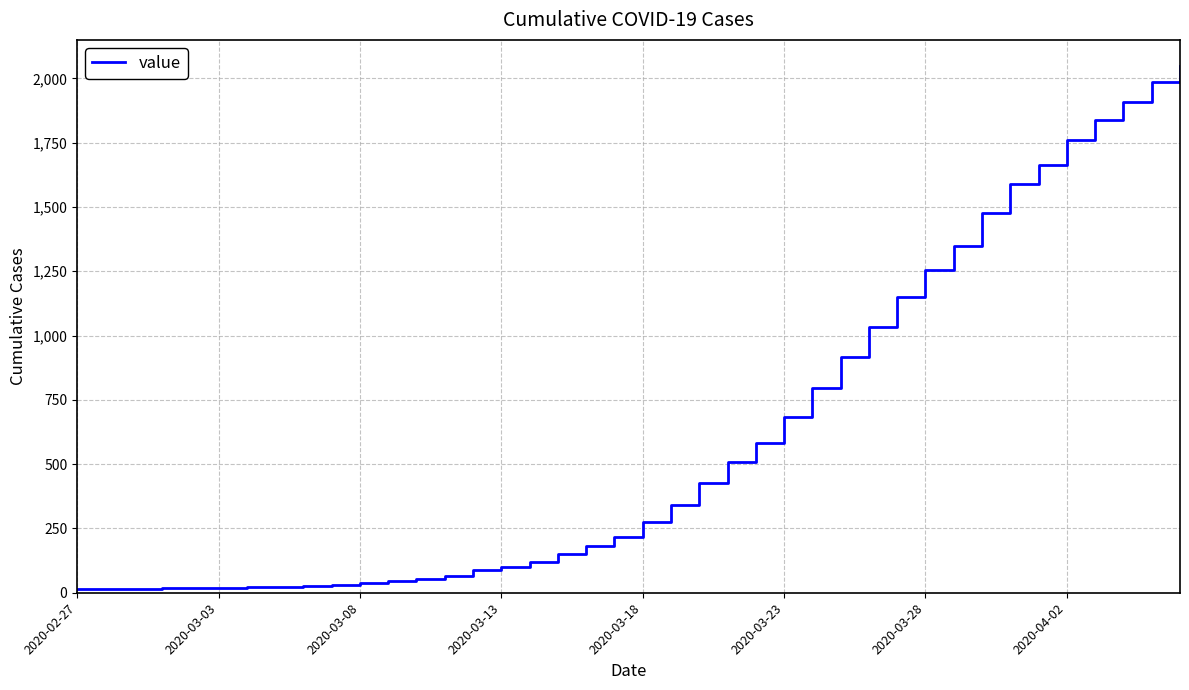

What is the maximum value shown in the chart?

2047